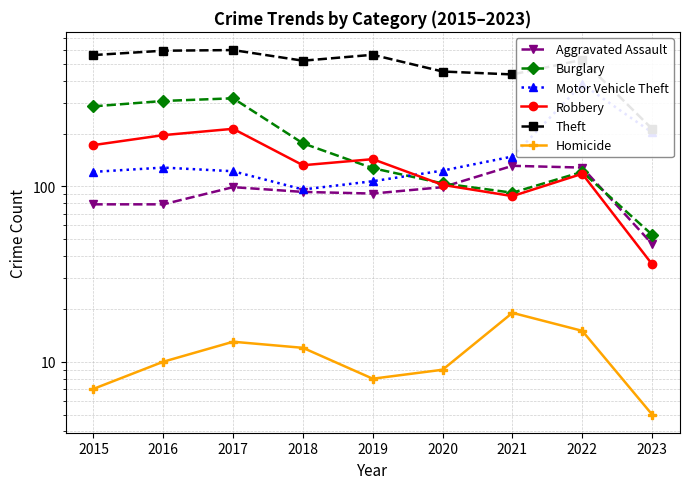

Which series has the largest total across all categories?

Theft